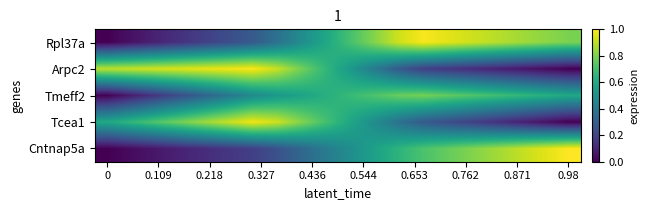

List the series in order of their peak value, highest first.

Cntnap5a, Arpc2, Rpl37a, Tcea1, Tmeff2